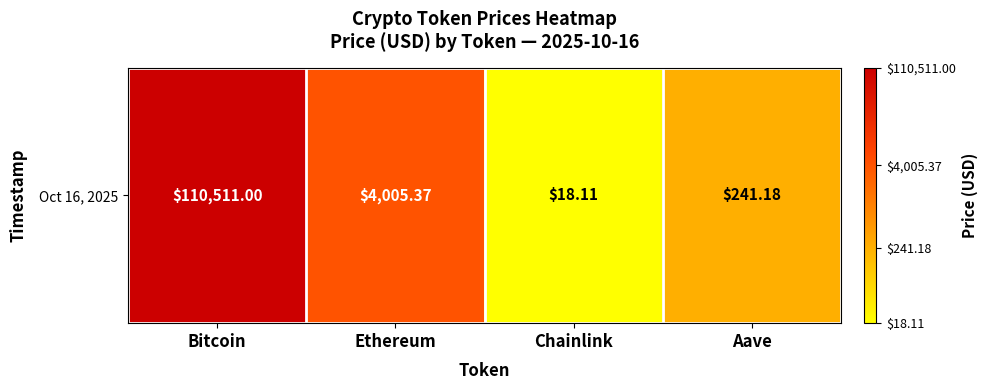

At which label is the value closest to 3?

Ethereum